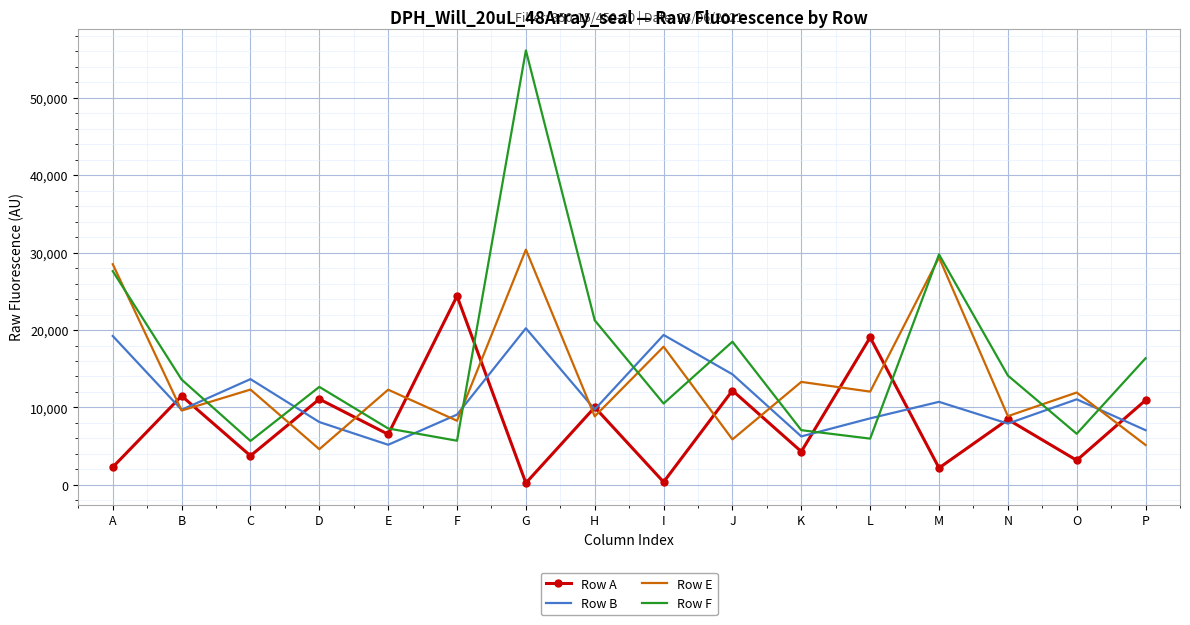

At which label is Row A closest to 12311?

J